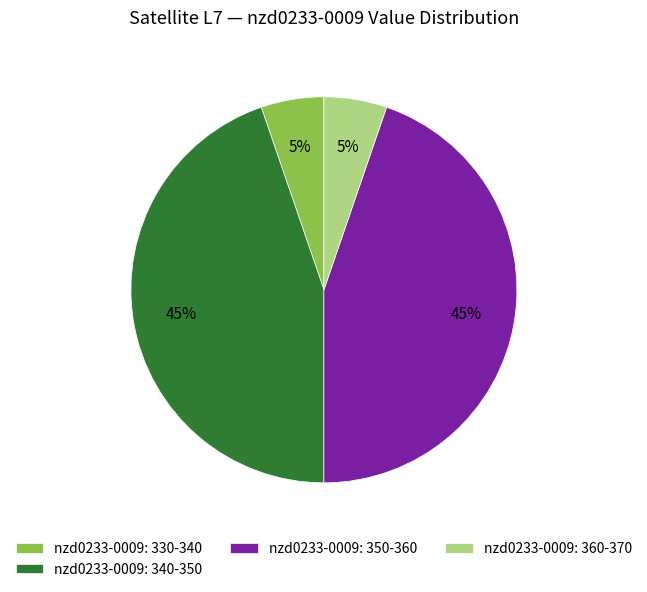

How many segments does this pie chart have?

4